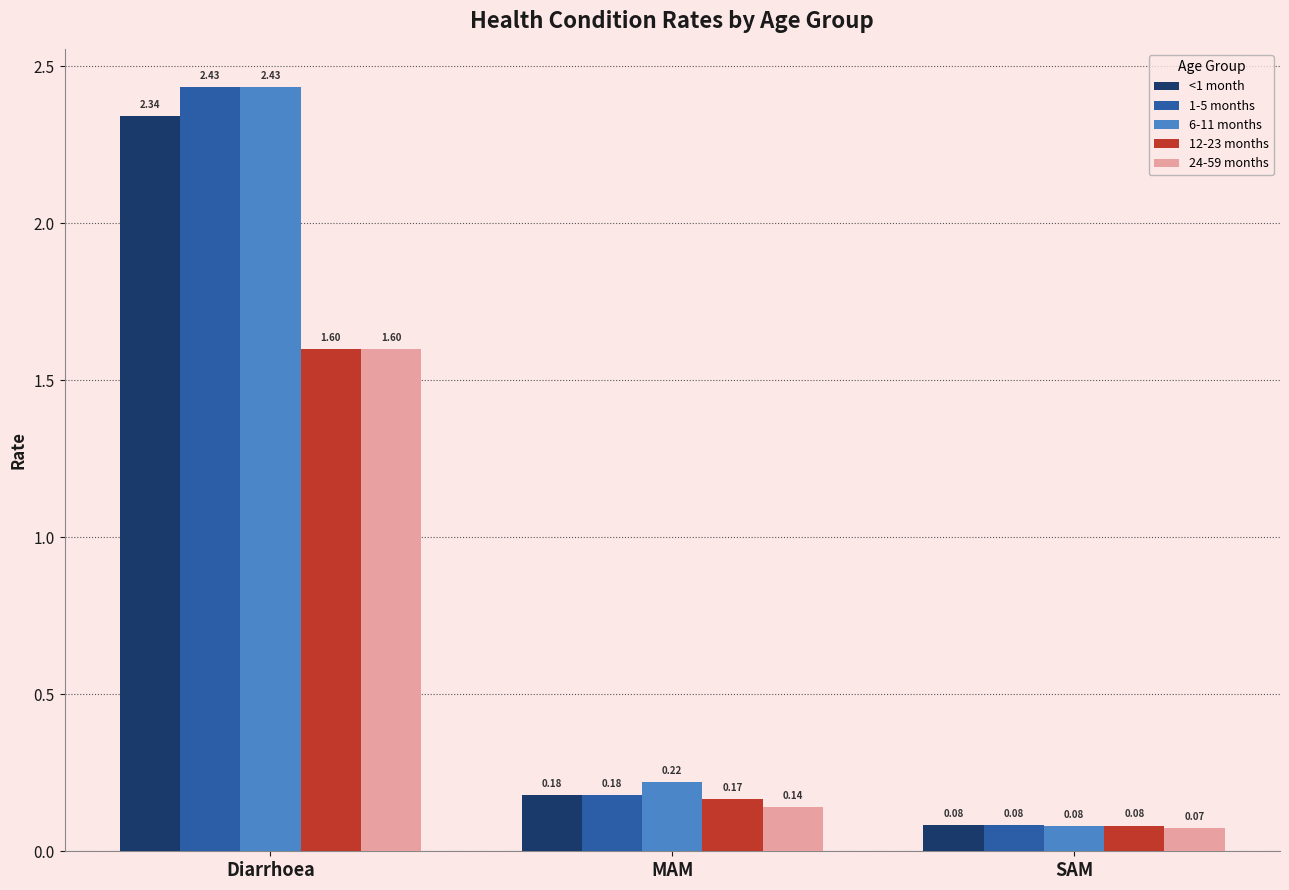

How many series are shown in this chart?

5